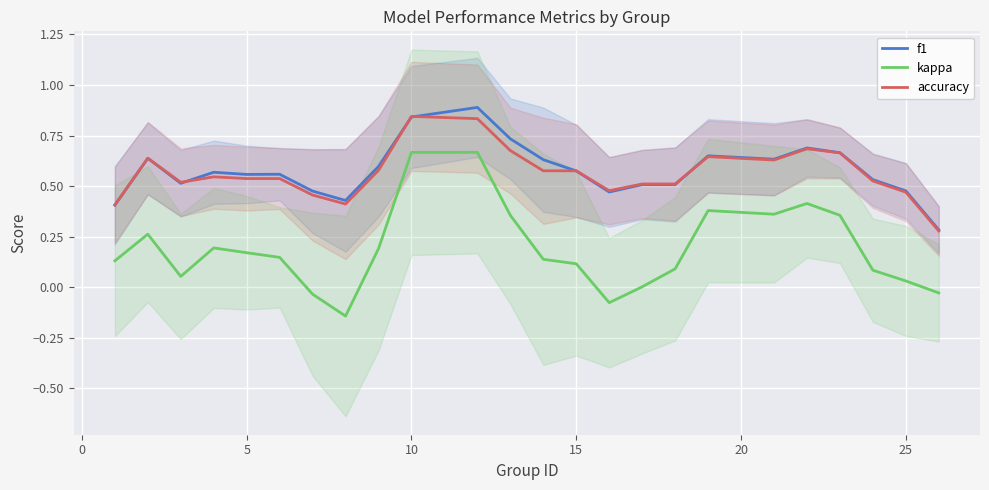

What is the maximum value for f1?

0.9